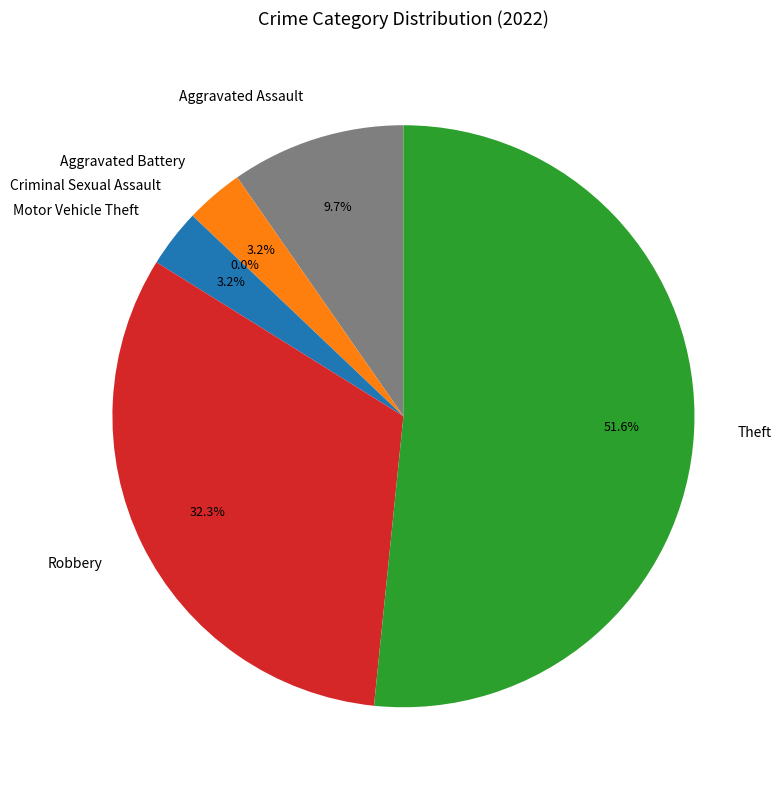

How many segments does this pie chart have?

6